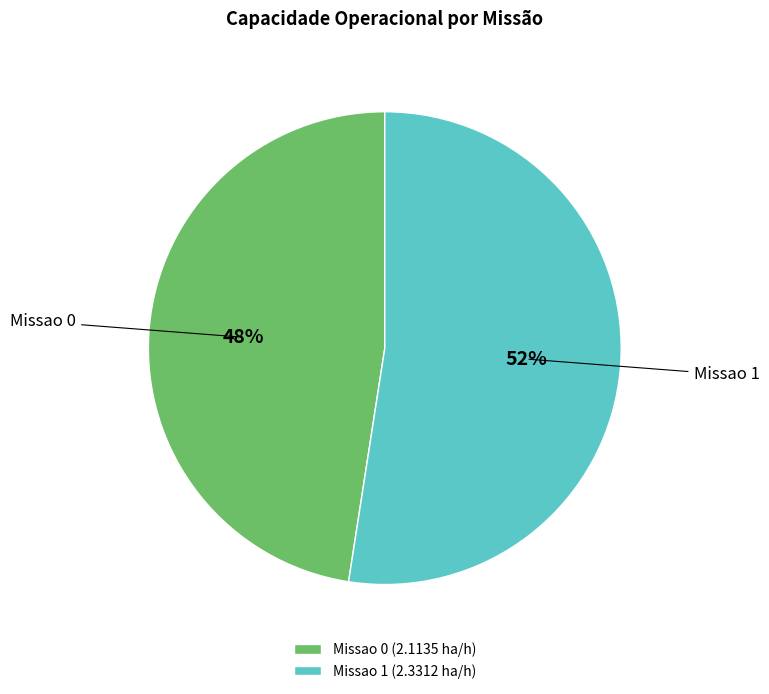

How many slices are in this pie chart?

2